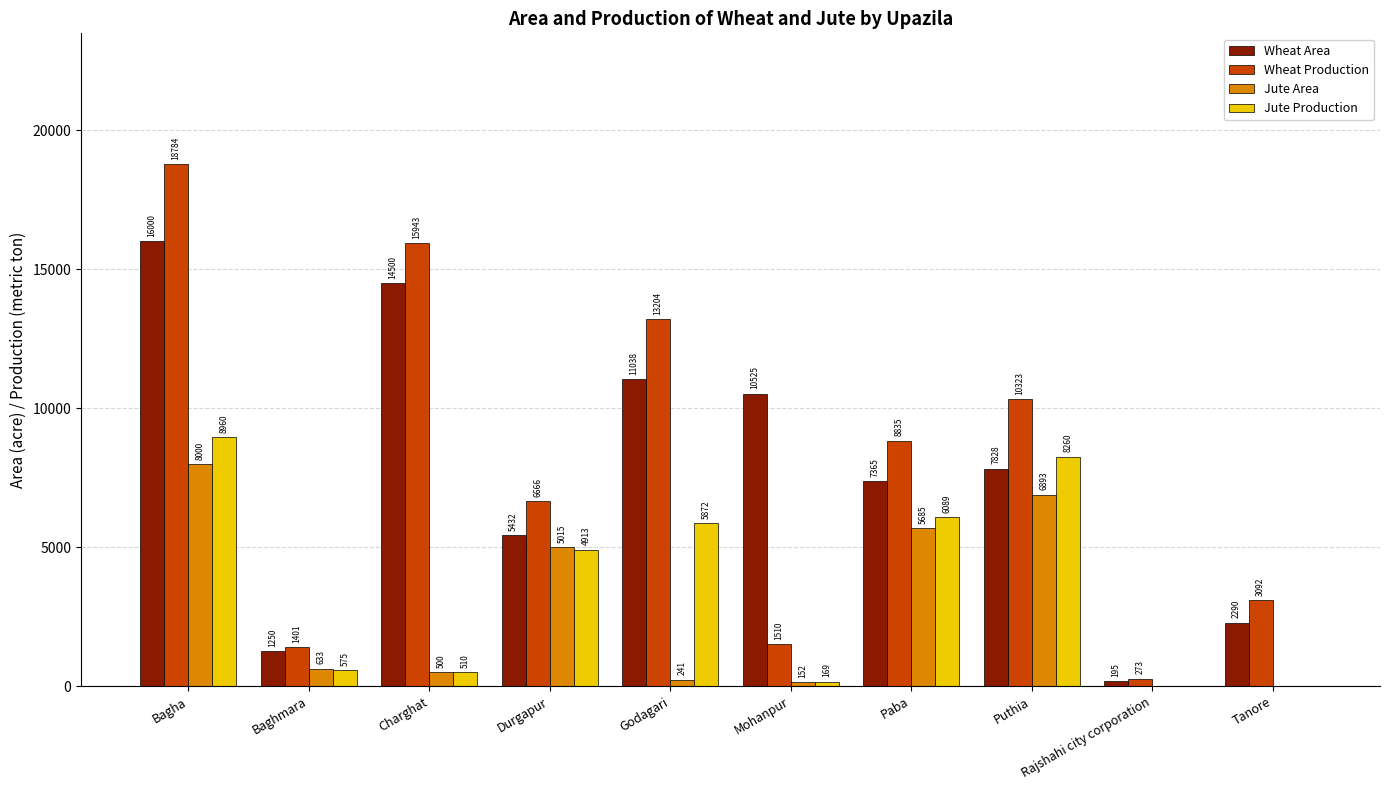

What is the average value of the Wheat Area series?

7642